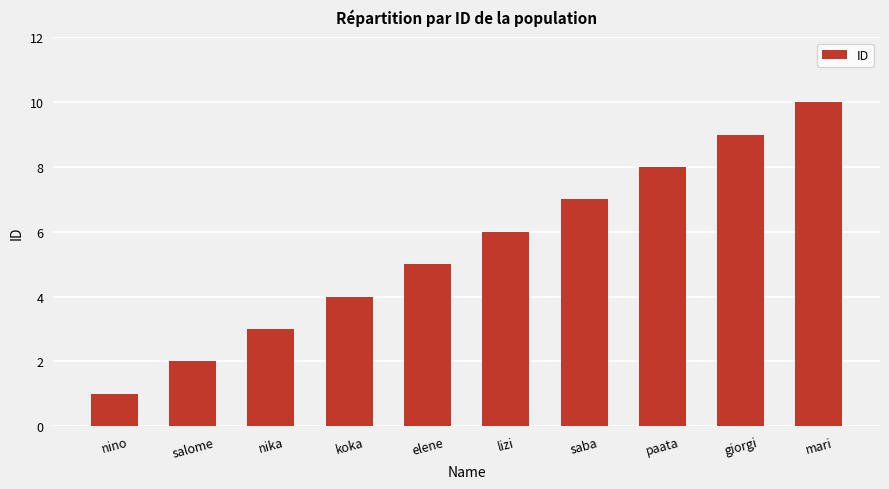

Is it true that the value at saba is 7?

True